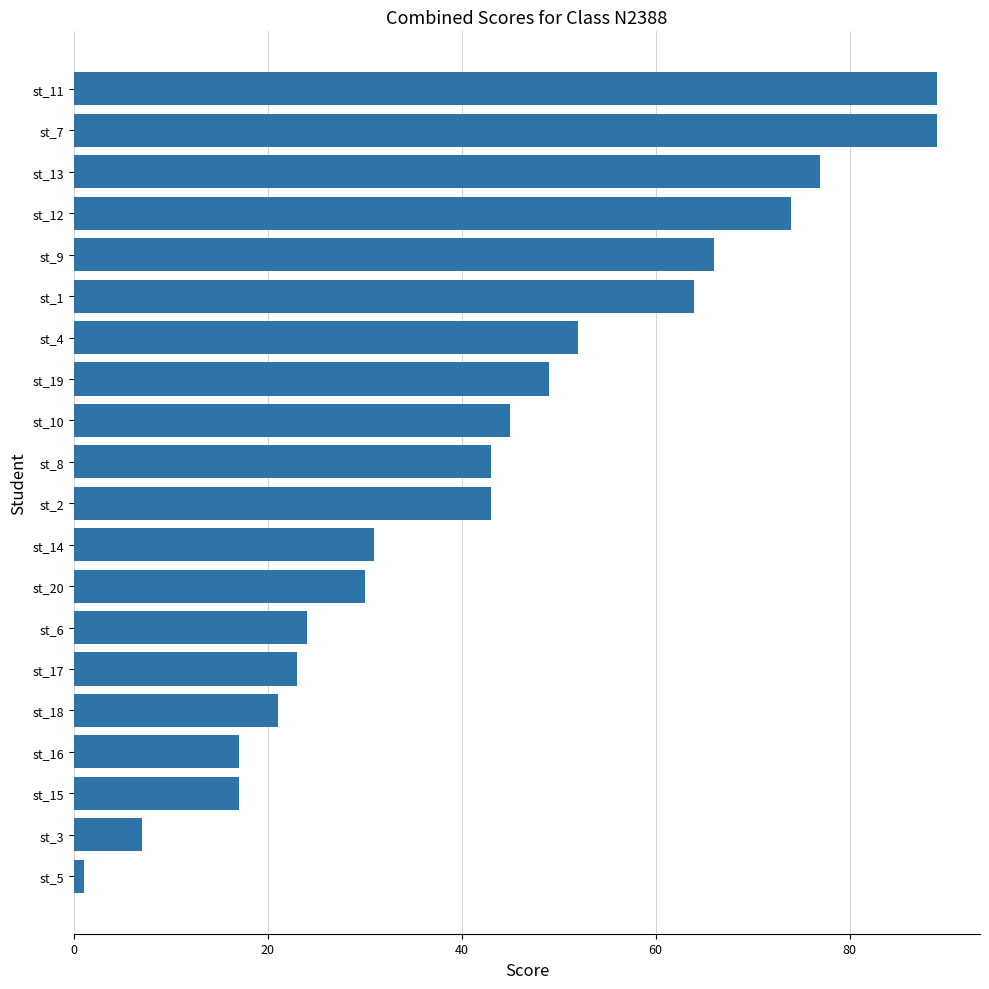

The chart shows a value of 21 at st_18. True or false?

True